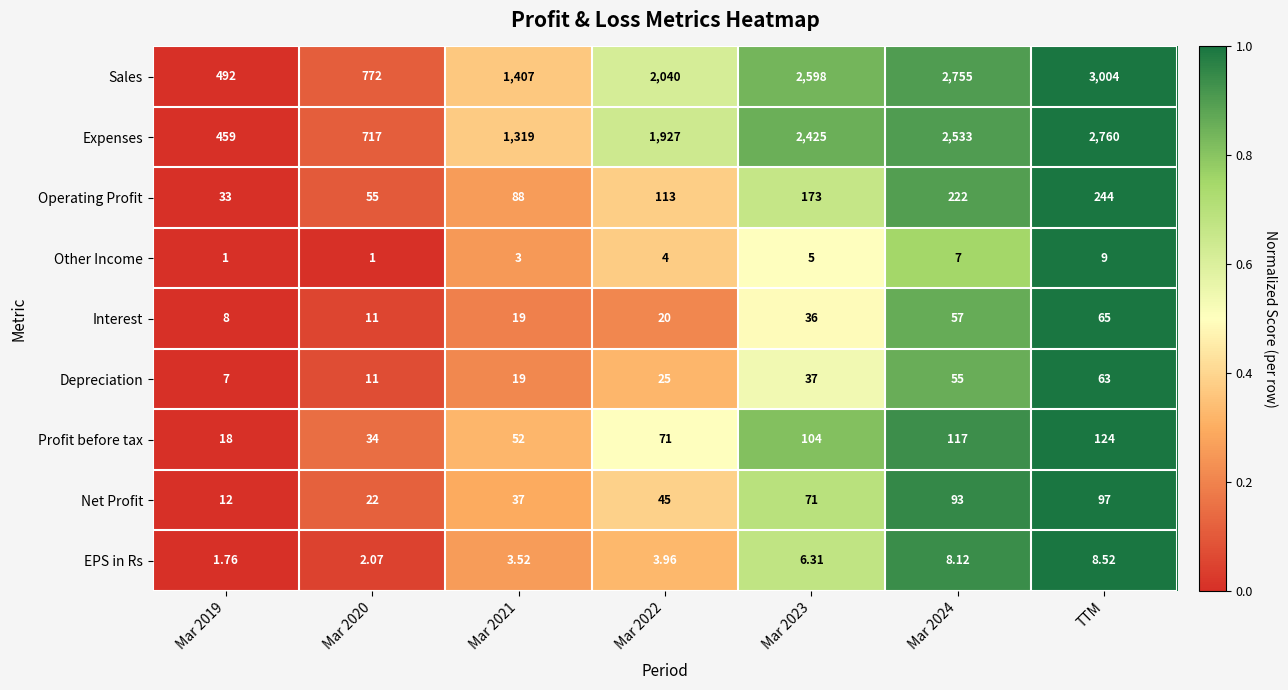

Which series has the largest range (max minus min)?

Sales